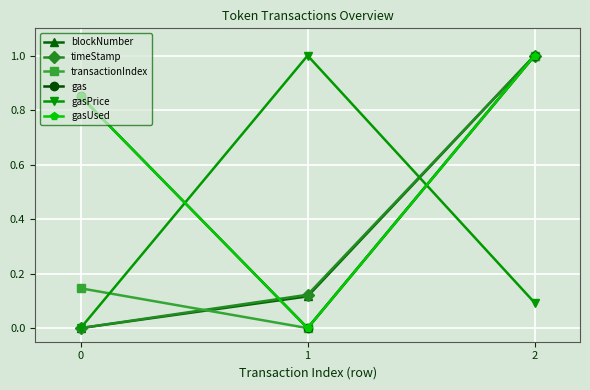

What is the total value across all series at 1?

1.2